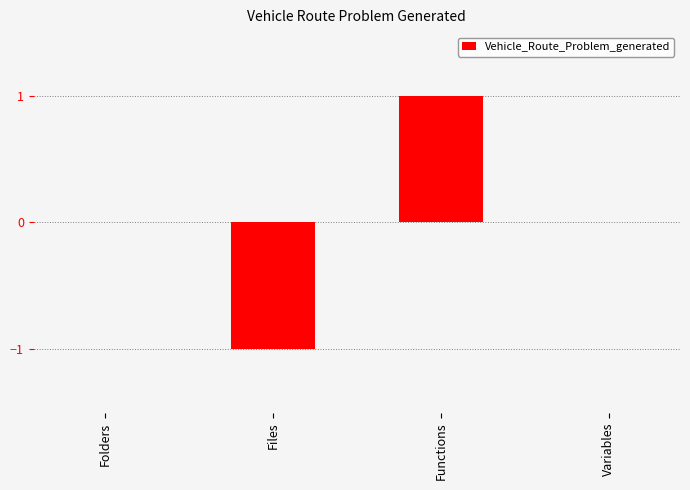

Which category has the highest value across all series?

Functions